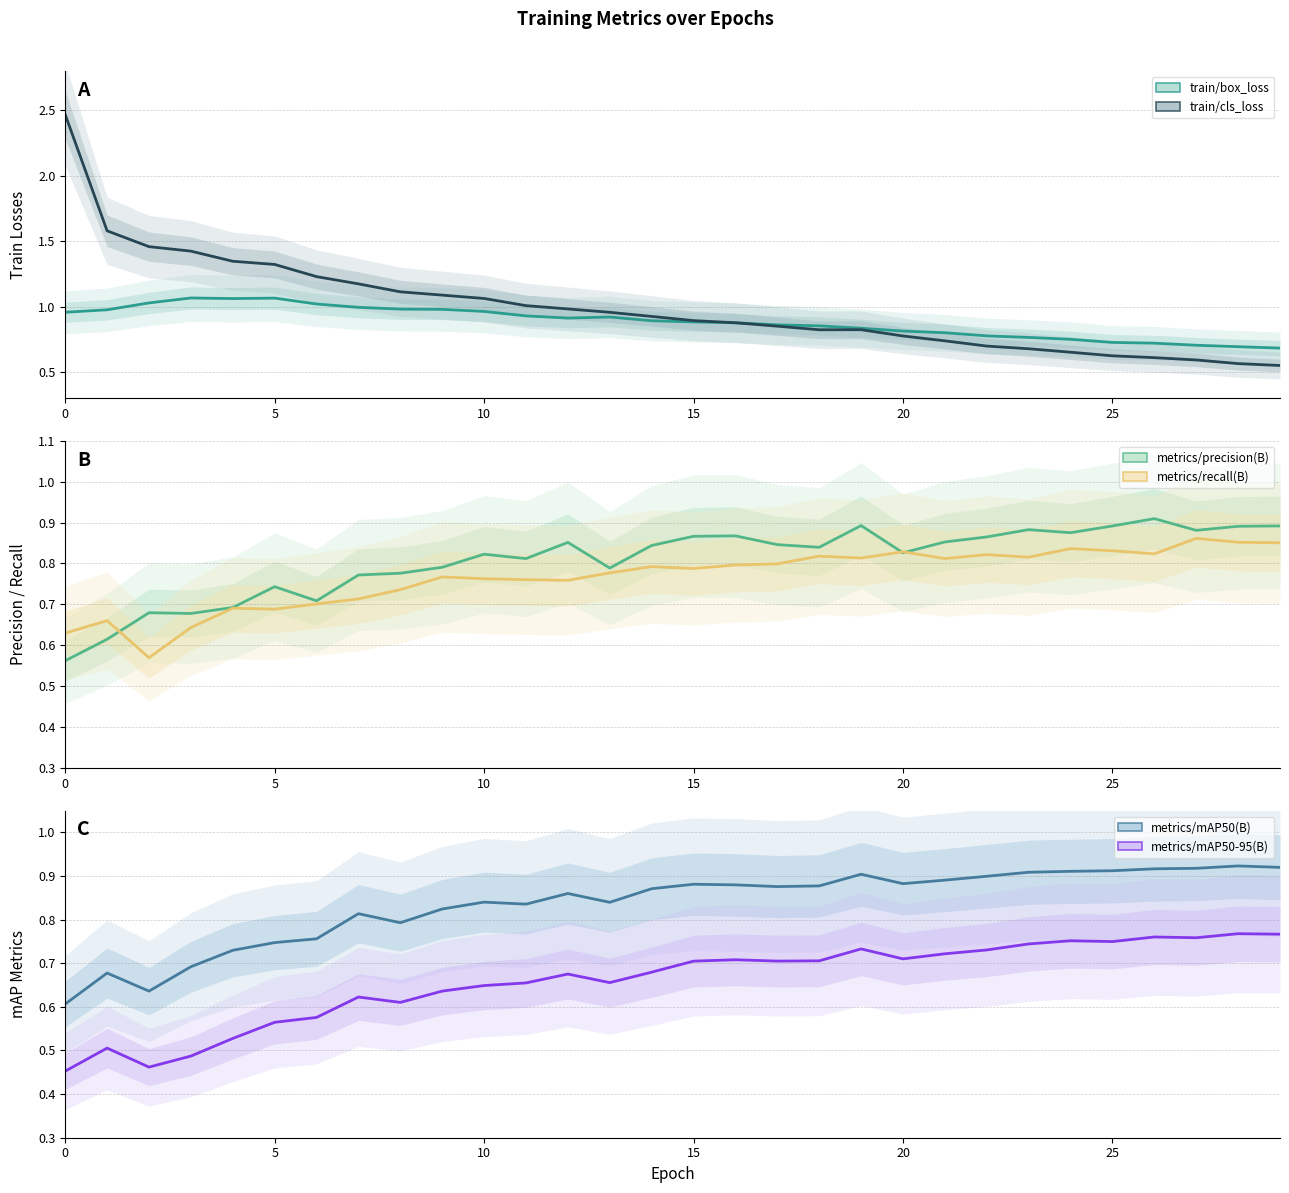

Read the metrics/precision(B) value at 17.

0.8